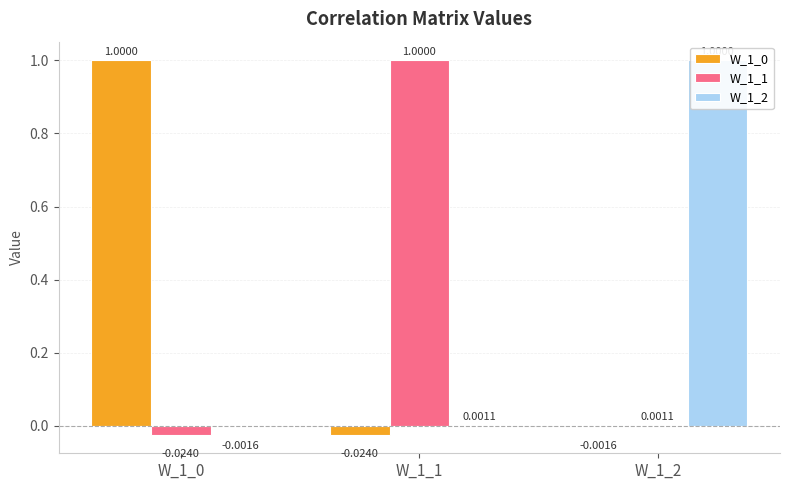

How many values in the W_1_1 series are below 0?

1